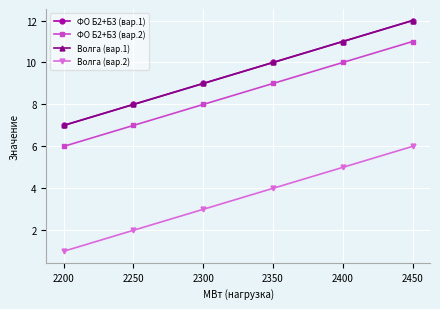

The value of ФО Б2+Б3 (вар.2) at 2400 is 10. True or false?

True